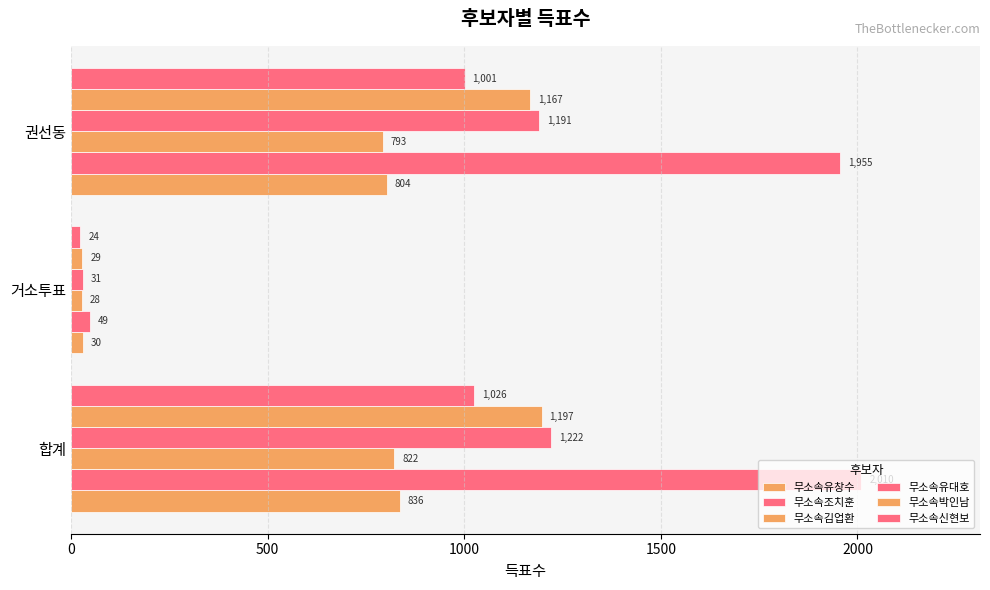

How many data points in 무소속김업환 are less than 793?

1